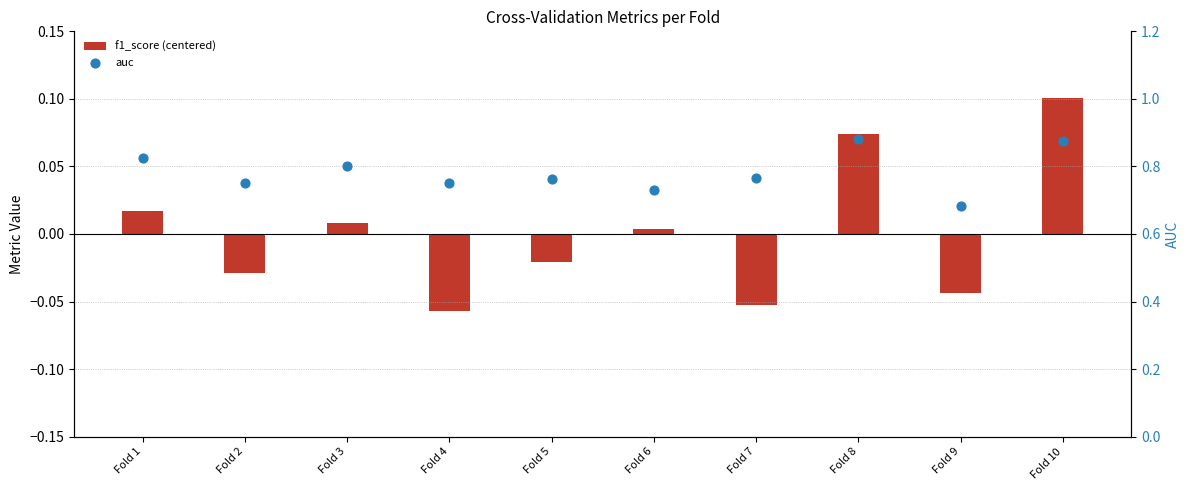

At how many categories does at least one series exceed 0?

10